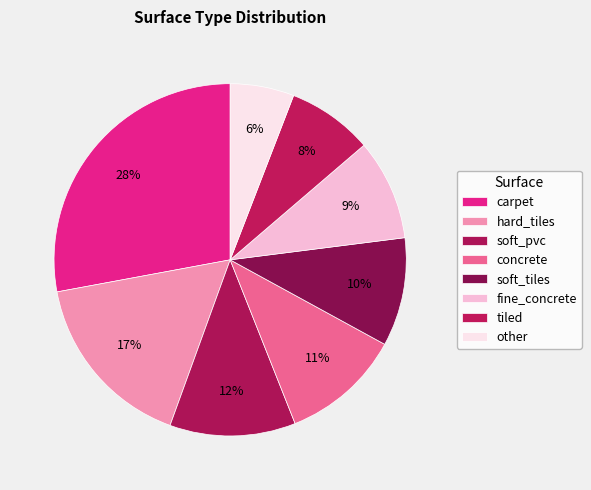

Which category has the biggest portion of the pie?

carpet